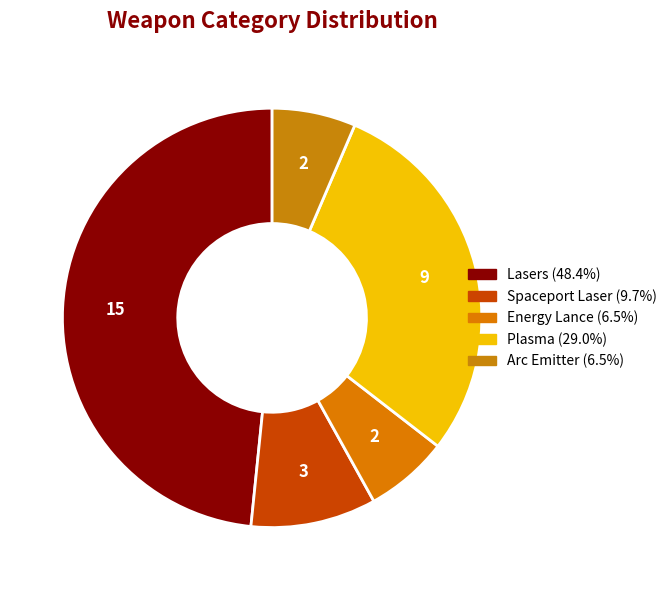

How many segments does this pie chart have?

5